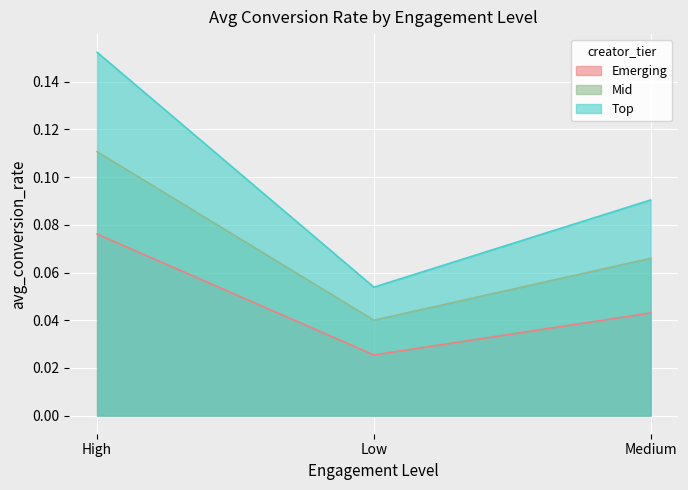

What are all the series names shown in the legend?

Emerging, Mid, Top